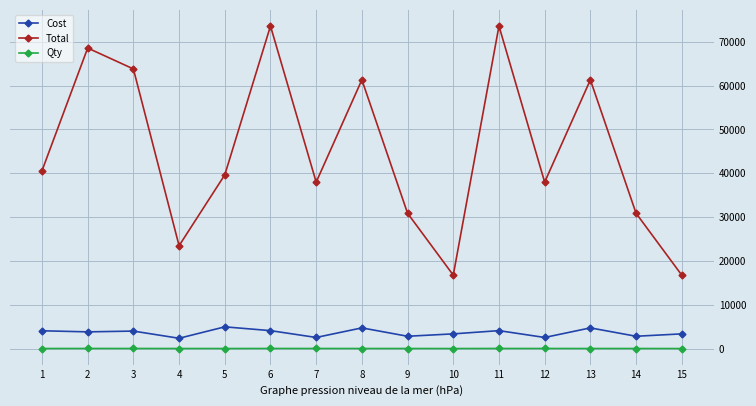

What are all the series names shown in the legend?

Cost, Total, Qty